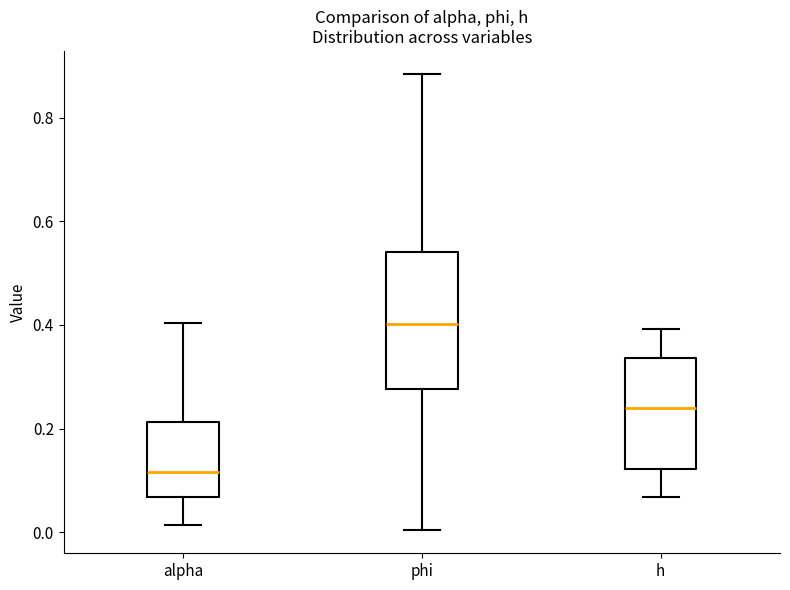

Which box is the tallest, from its lower edge to its upper edge?

phi